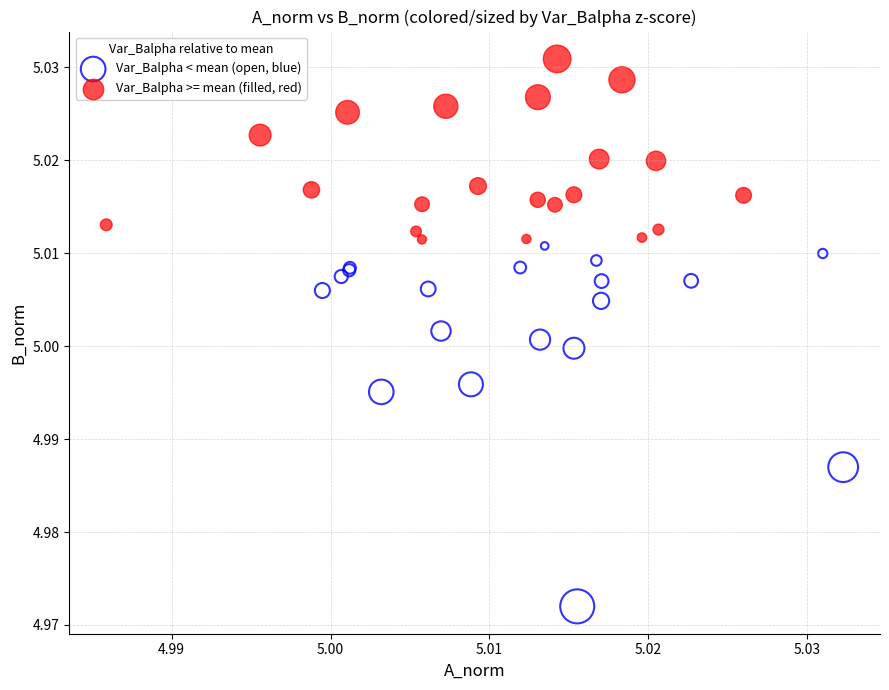

Which series contains the highest Y value?

Var_Balpha >= mean (filled, red)